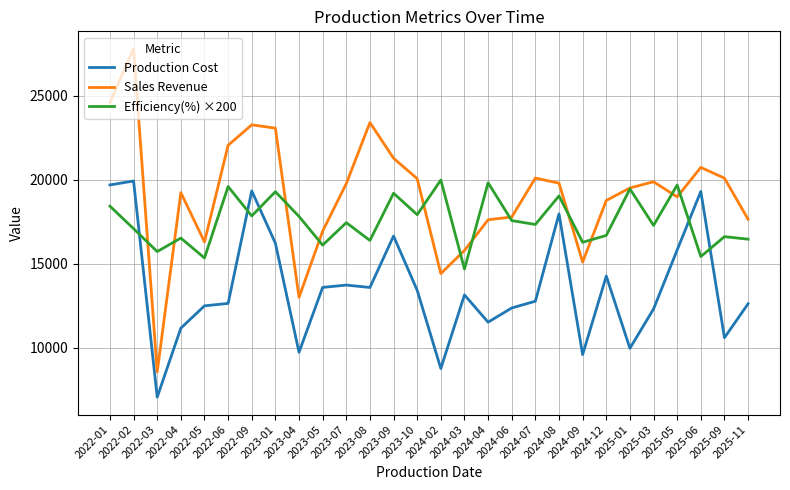

Rank the series by their average value, from highest to lowest.

Sales Revenue, Efficiency(%) ×200, Production Cost